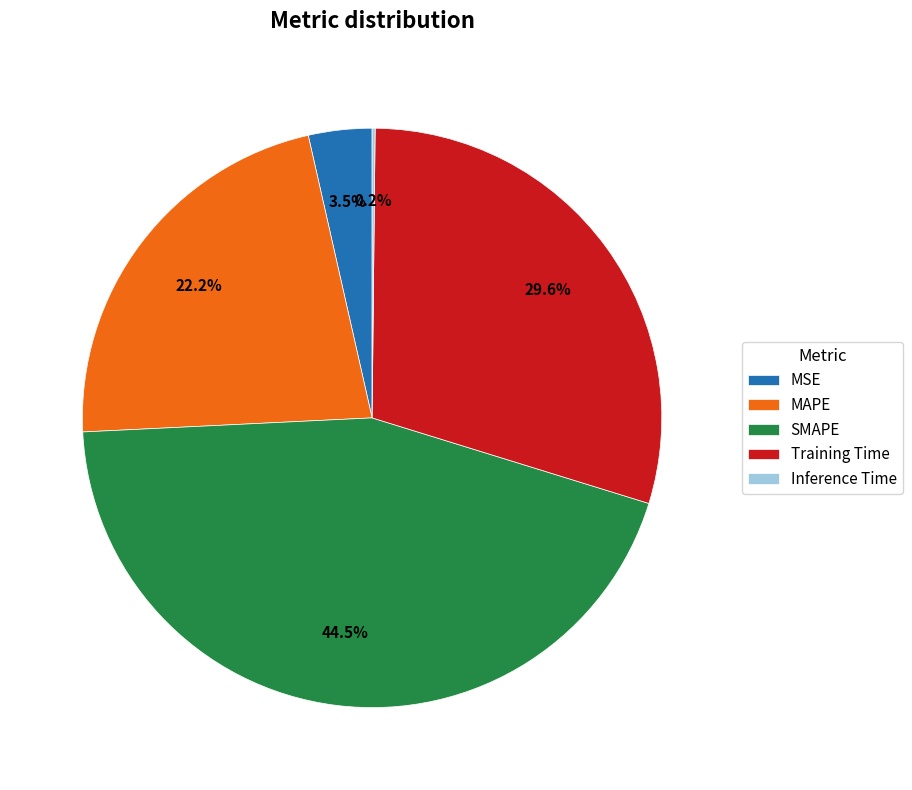

Which category has the biggest portion of the pie?

SMAPE